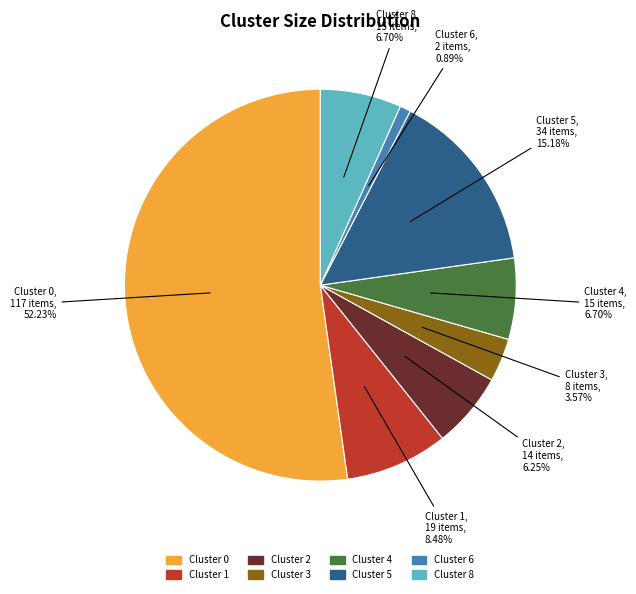

To the nearest percent, what is the difference between the Cluster 1 and Cluster 0 slice percentages?

44%